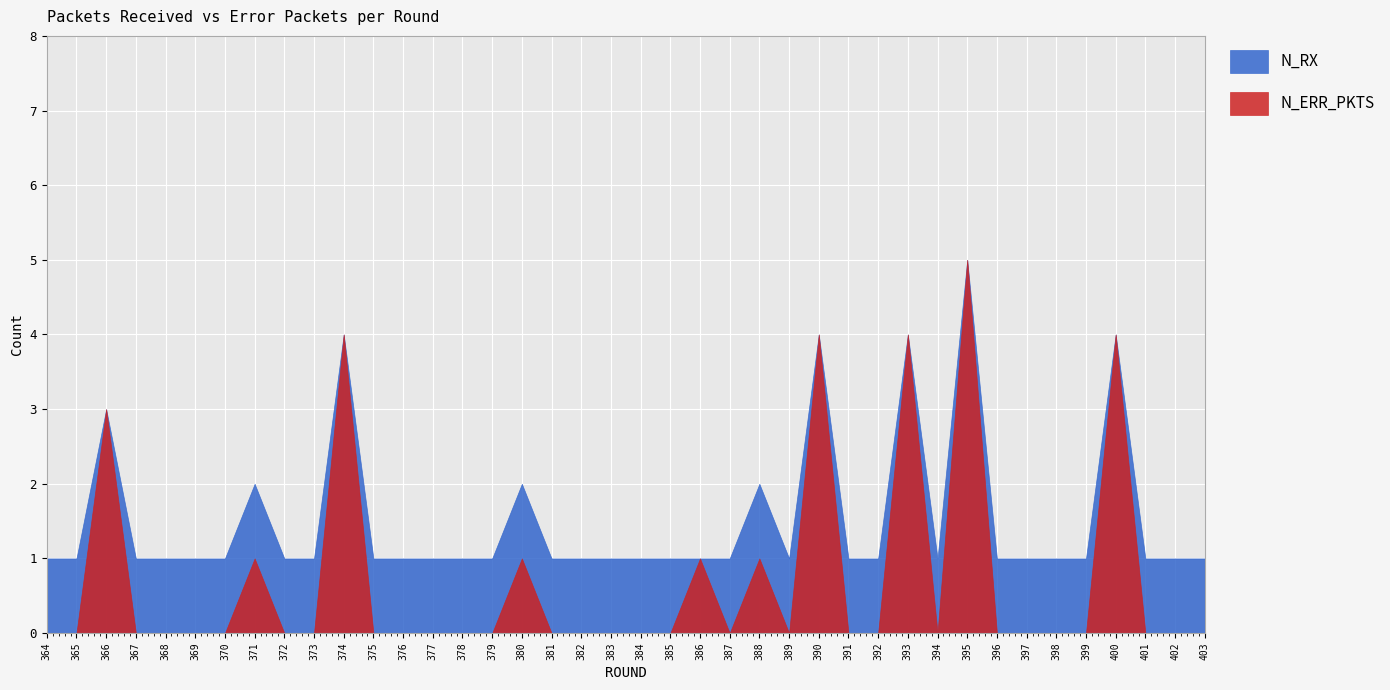

Rank the series at 397 from highest to lowest value.

N_RX, N_ERR_PKTS